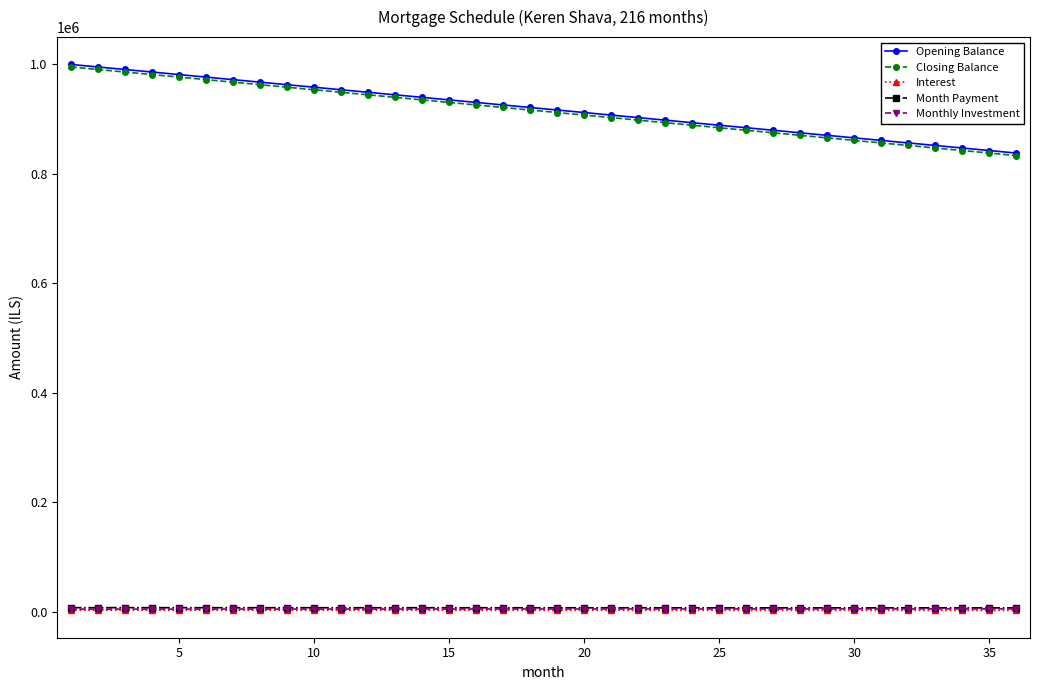

At how many categories does at least one series exceed 527145?

36